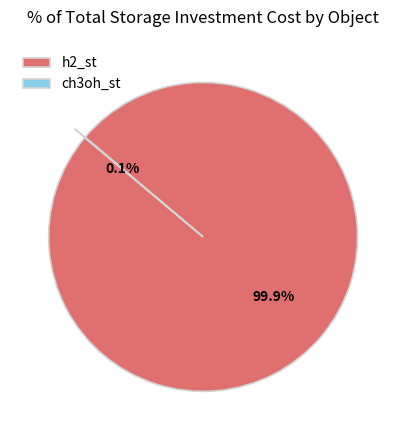

Is it true that h2_st is 87% of the pie?

False